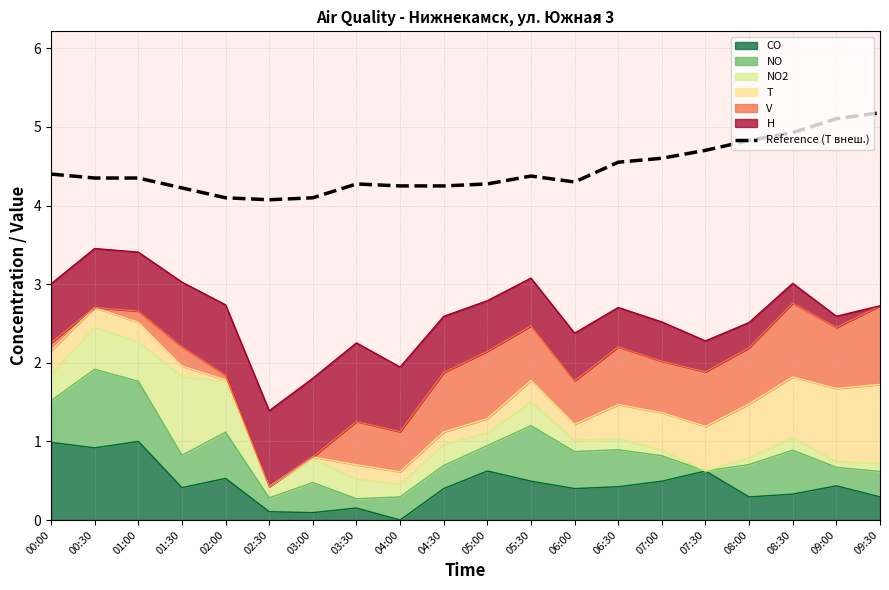

Rank the categories by value from highest to lowest.

09:30, 09:00, 08:30, 08:00, 07:30, 07:00, 06:30, 00:00, 05:30, 00:30, 01:00, 06:00, 03:30, 05:00, 04:00, 04:30, 01:30, 02:00, 03:00, 02:30